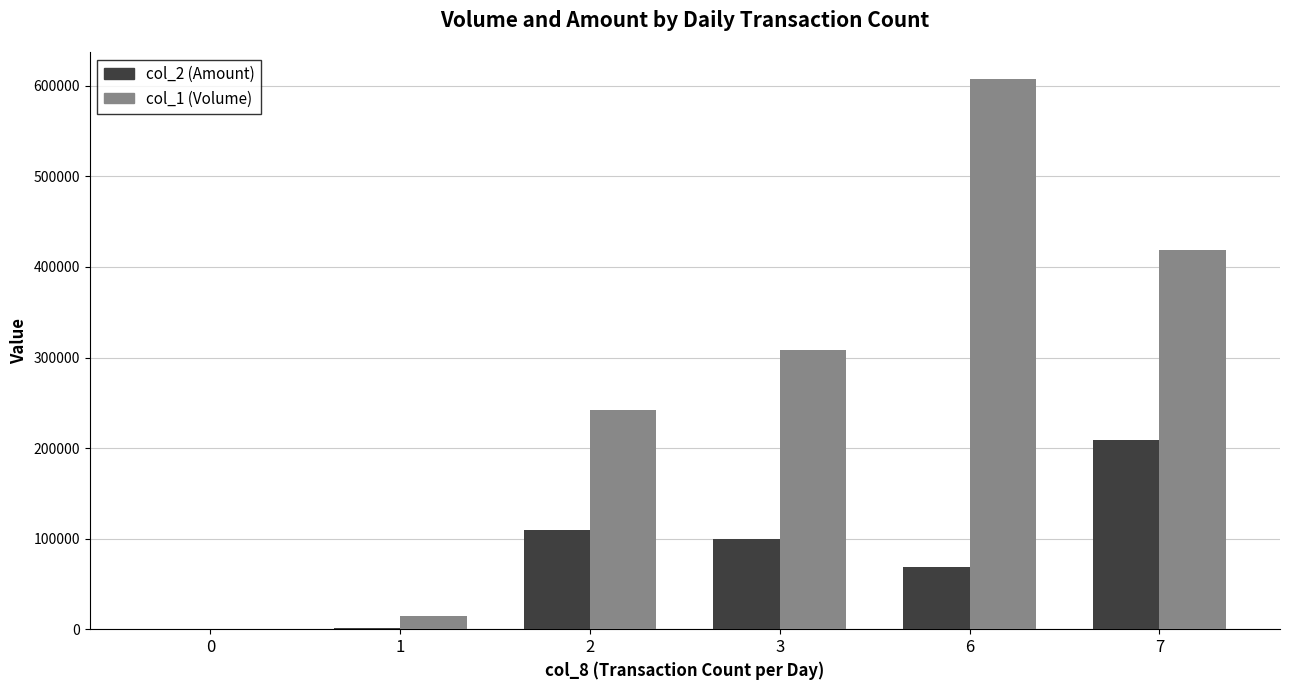

The value of col_2 (Amount) at 2 is 145012. True or false?

False